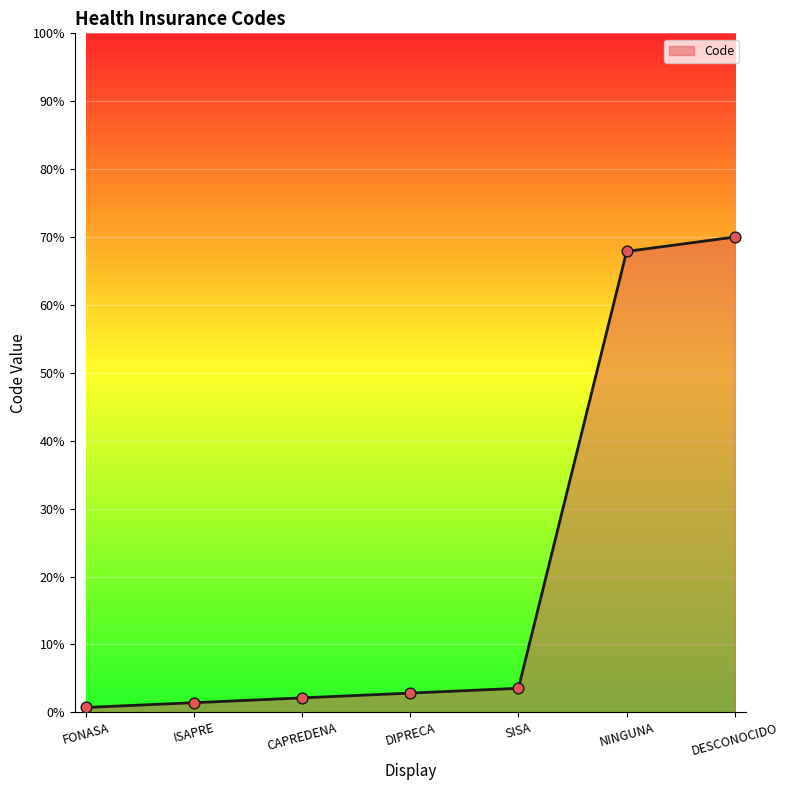

Which has a higher value, ISAPRE or CAPREDENA?

CAPREDENA